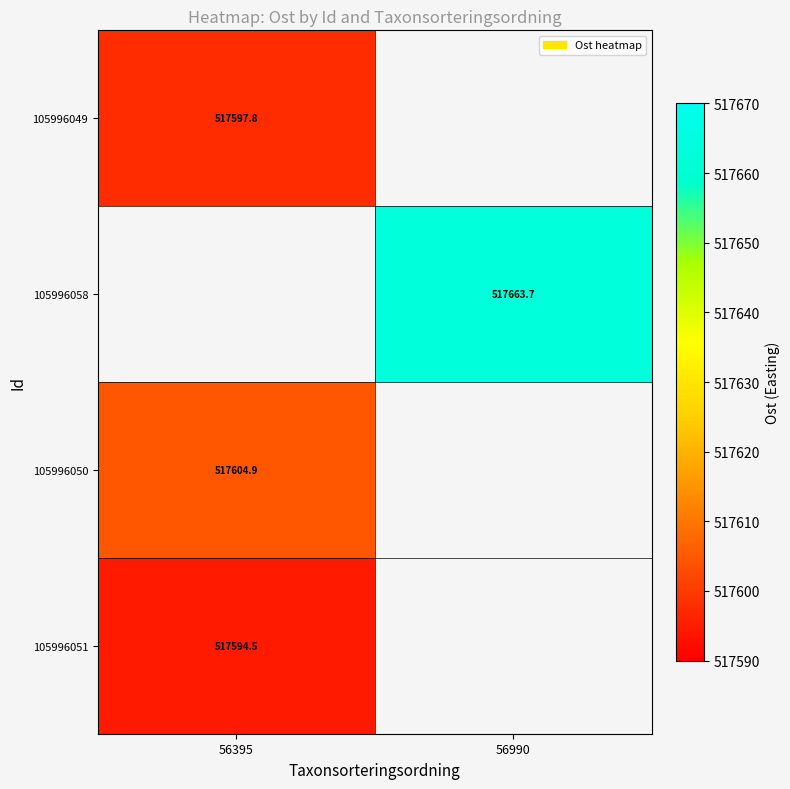

The 105996051 series shows 889829.8 at 56395. True or false?

False